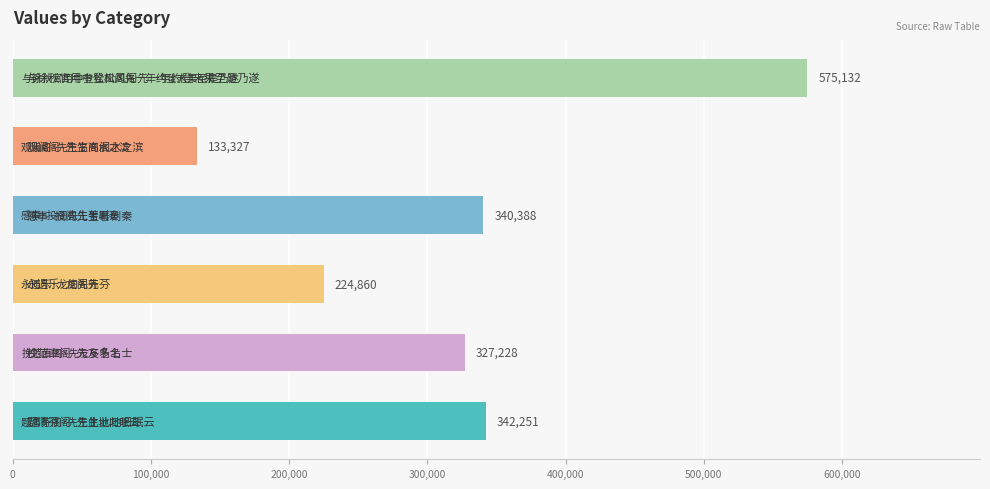

Rank the categories by value from highest to lowest.

与徐秋官用中登松风阁先一年约登未果至是乃遂, 题清芬阁·先生此地旧眠云, 感事·投阁先生著剧秦, 挽范直阁·先友多名士, 永遇乐·龙阁先芬, 观澜阁·先生高阁水之滨